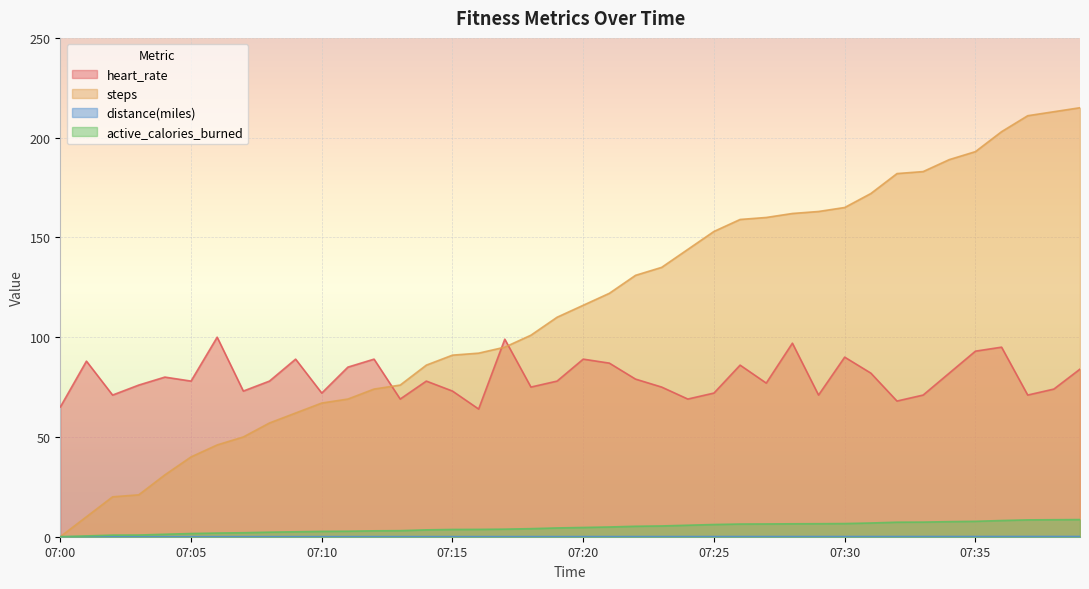

What is the greatest value displayed?

215.0